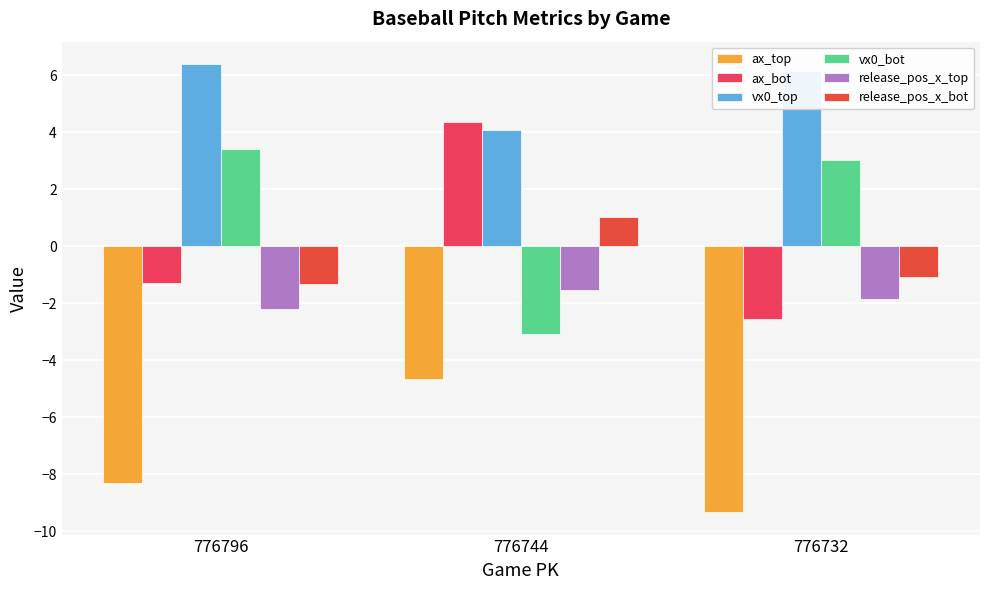

Reading left to right, list all the values displayed in this chart.

ax_top: 776796=-8.3	776744=-4.7	776732=-9.3
ax_bot: 776796=-1.3	776744=4.4	776732=-2.6
vx0_top: 776796=6.4	776744=4.1	776732=6.2
vx0_bot: 776796=3.4	776744=-3.1	776732=3.0
release_pos_x_top: 776796=-2.2	776744=-1.5	776732=-1.9
release_pos_x_bot: 776796=-1.3	776744=1.0	776732=-1.1